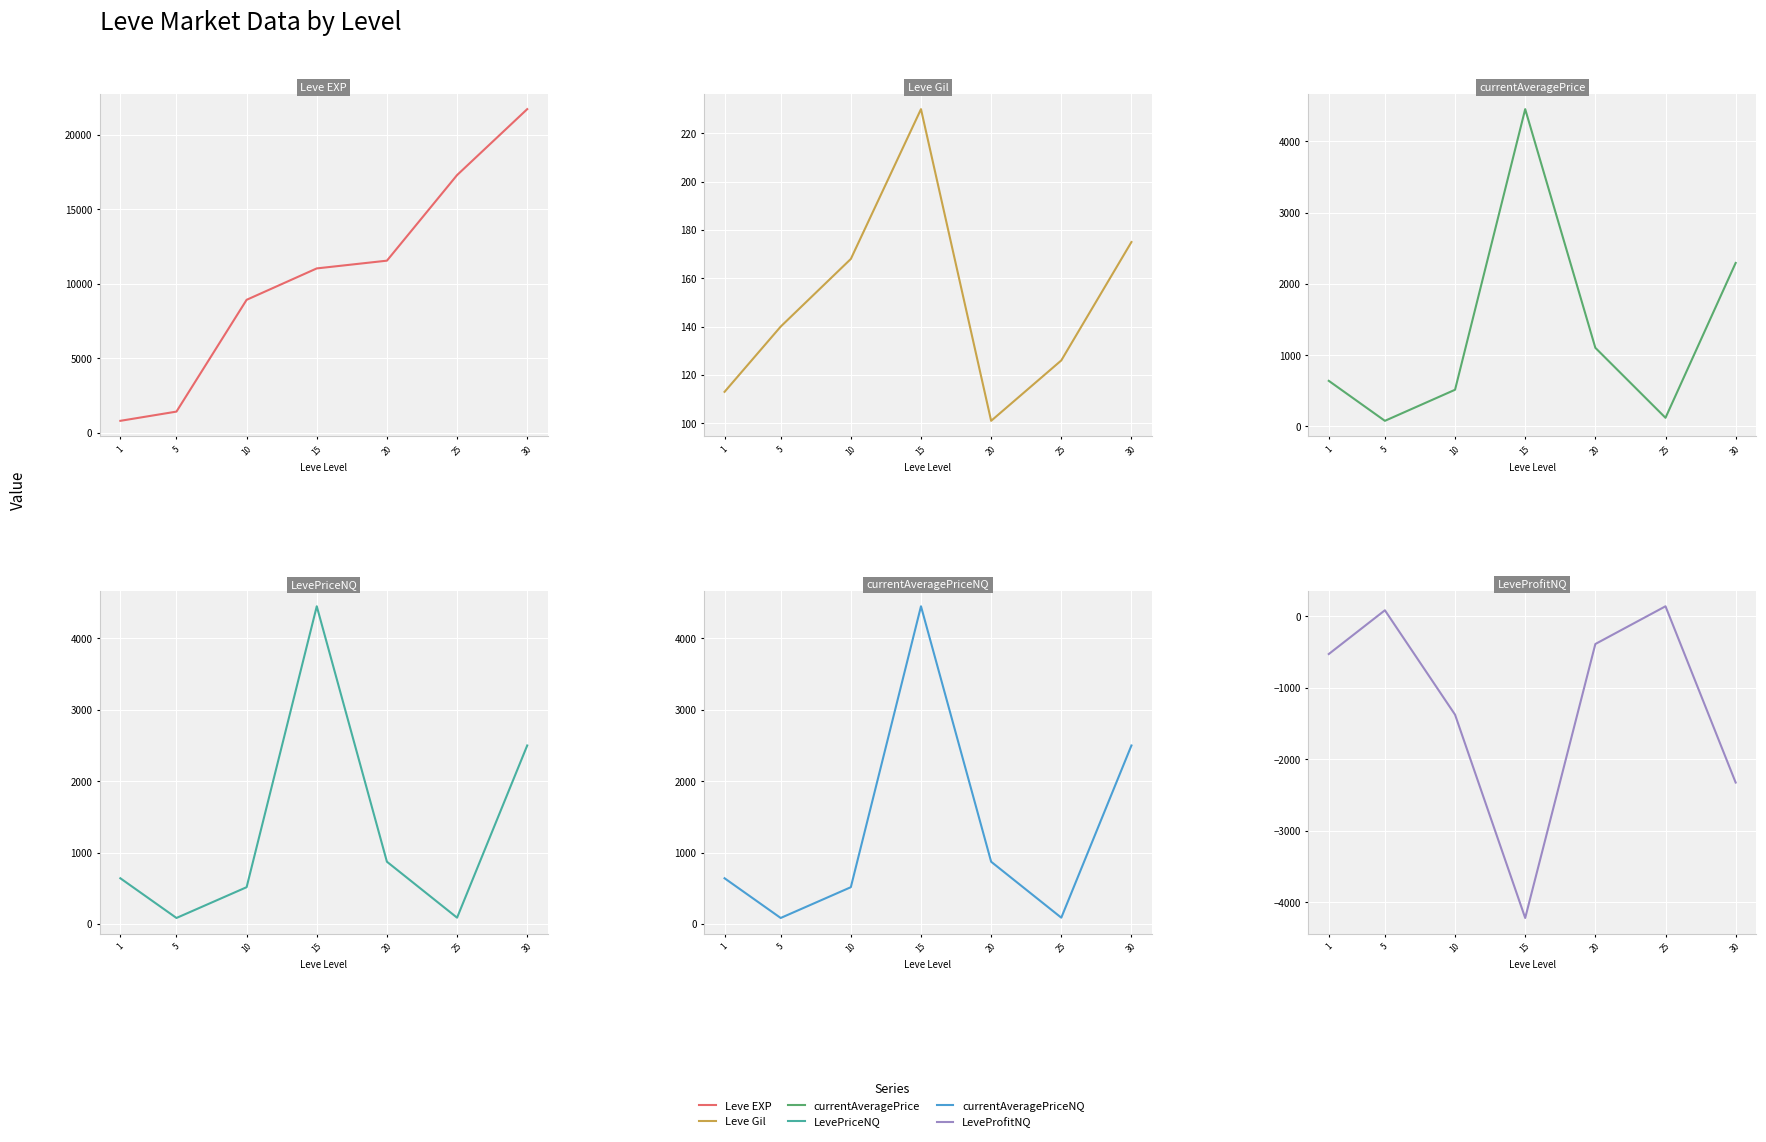

Which category has the highest value in the LeveProfitNQ series?

25